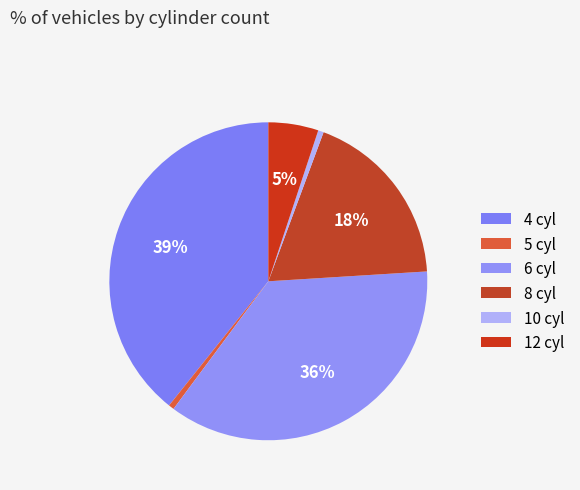

To the nearest percent, what percentage of the pie is 4?

39%